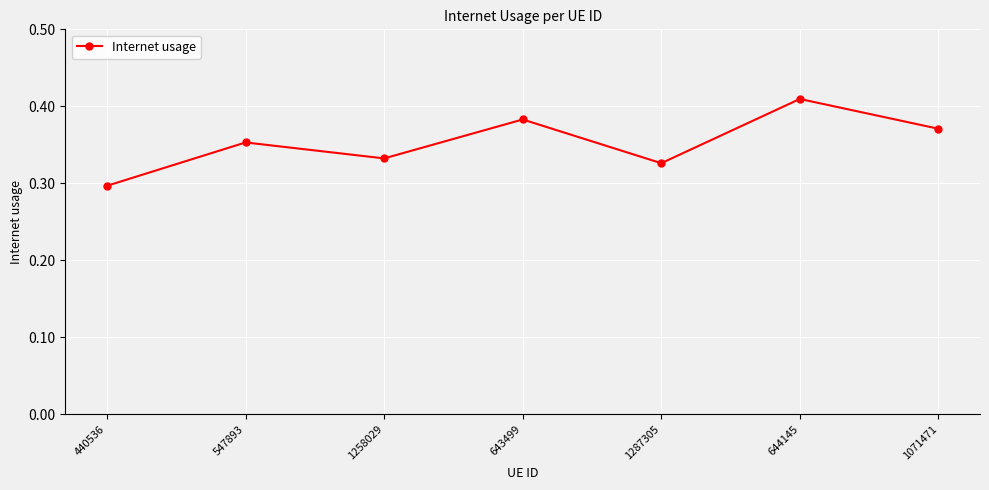

The value at 440536 is 0.3. True or false?

True